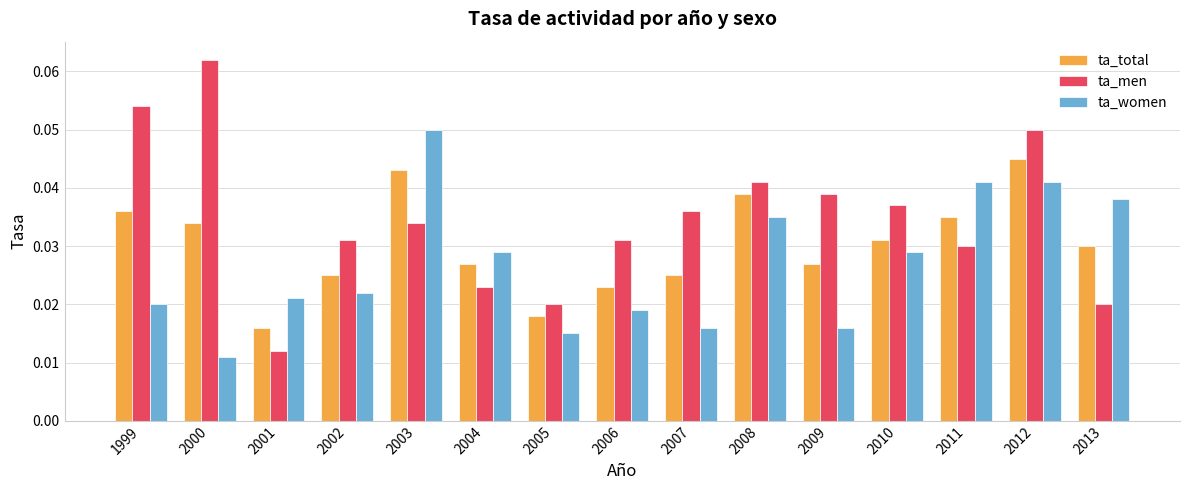

How many bars are there in each group?

3